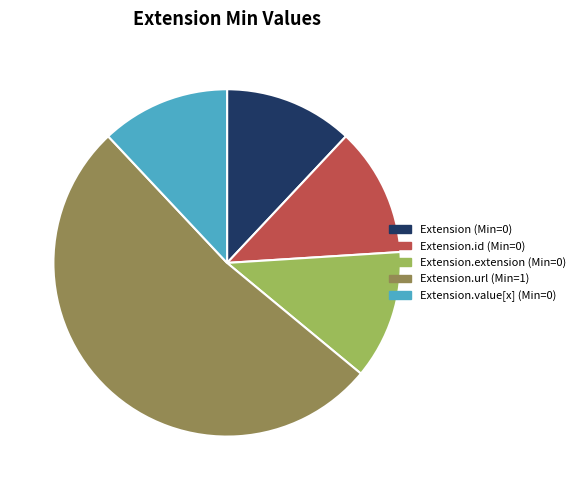

Does any single category account for the majority?

Yes